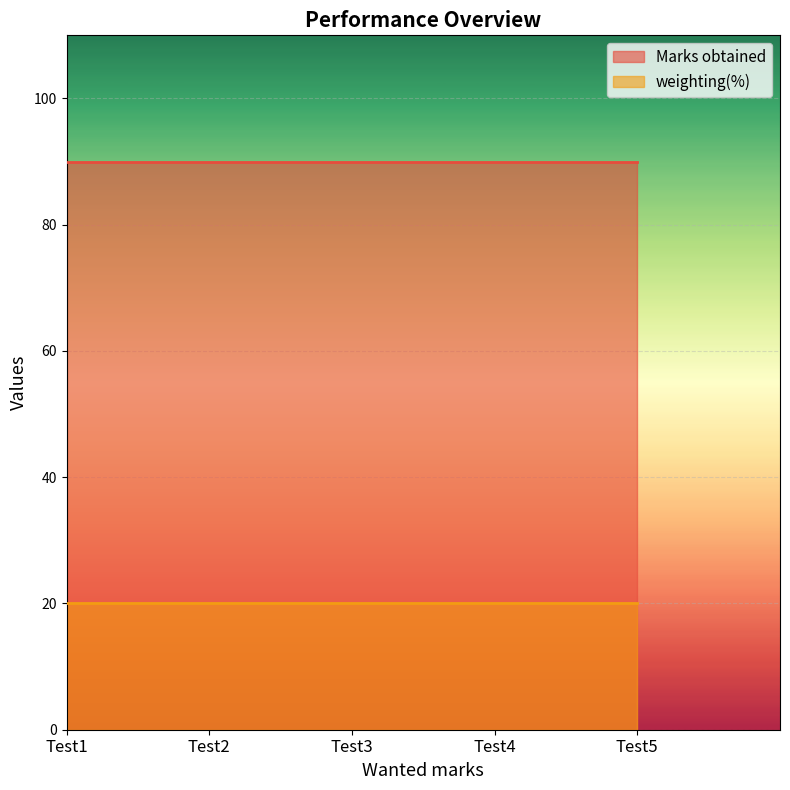

What are all the series names shown in the legend?

Marks obtained, weighting(%)